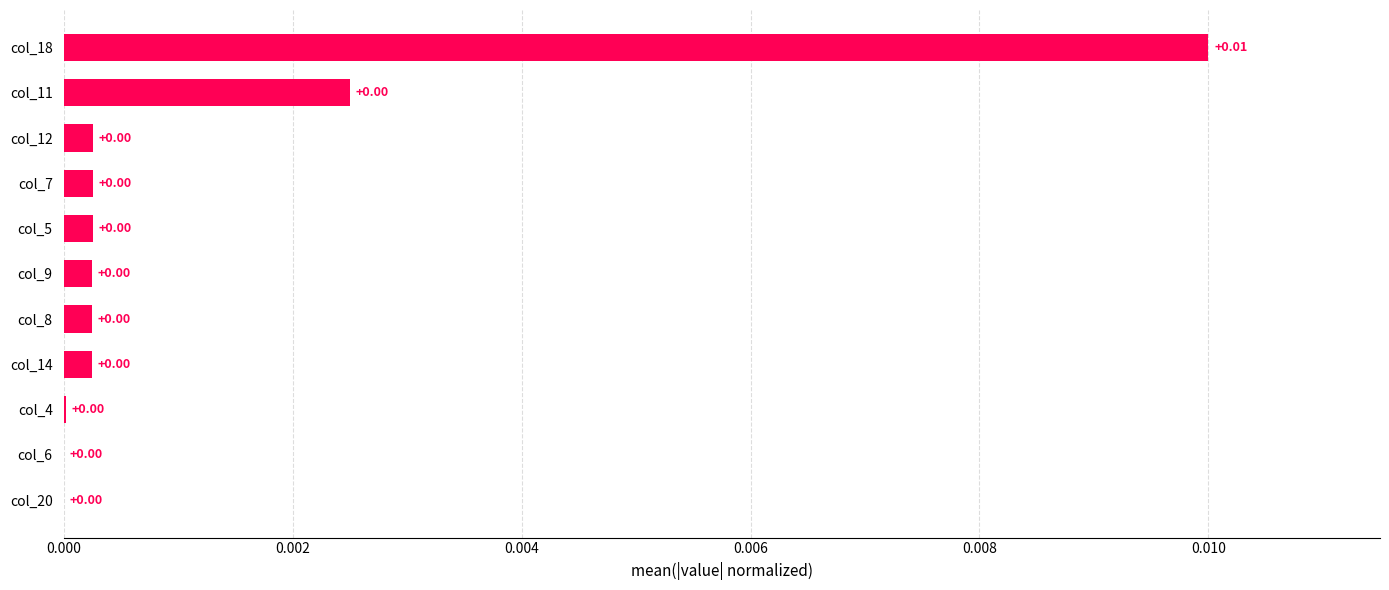

Which has a higher value, col_11 or col_18?

col_18